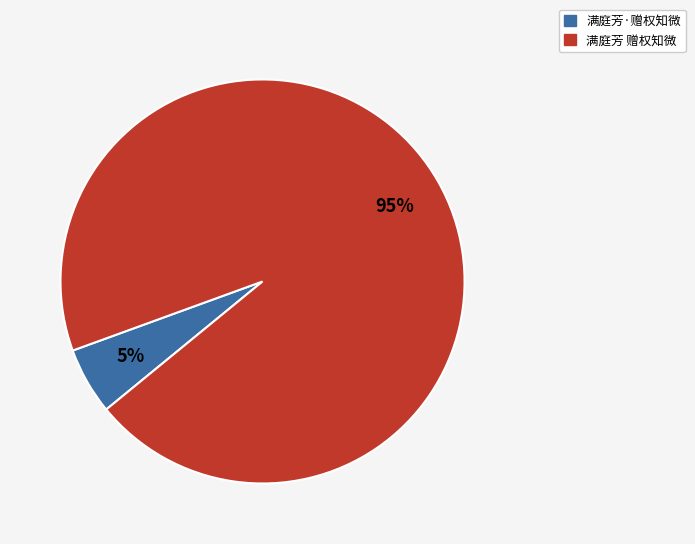

Do 满庭芳·赠权知微 and 满庭芳 赠权知微 together represent more than half of the pie?

Yes